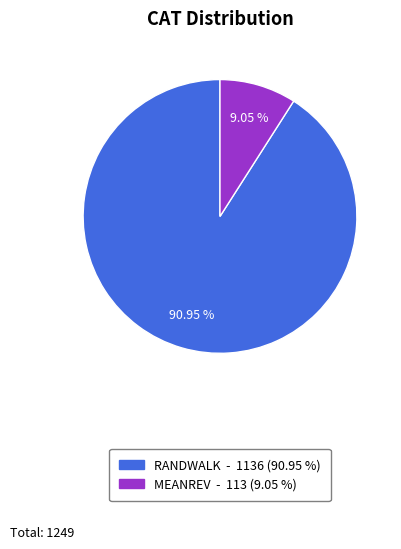

Do MEANREV and RANDWALK together represent more than half of the pie?

Yes